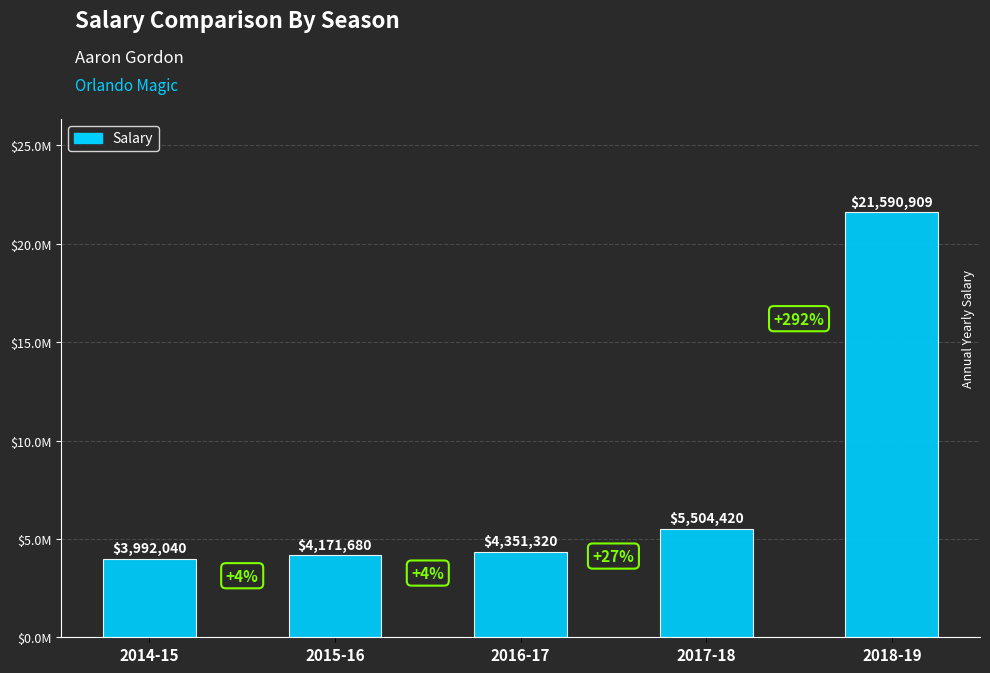

Does the chart contain stacked bars?

No